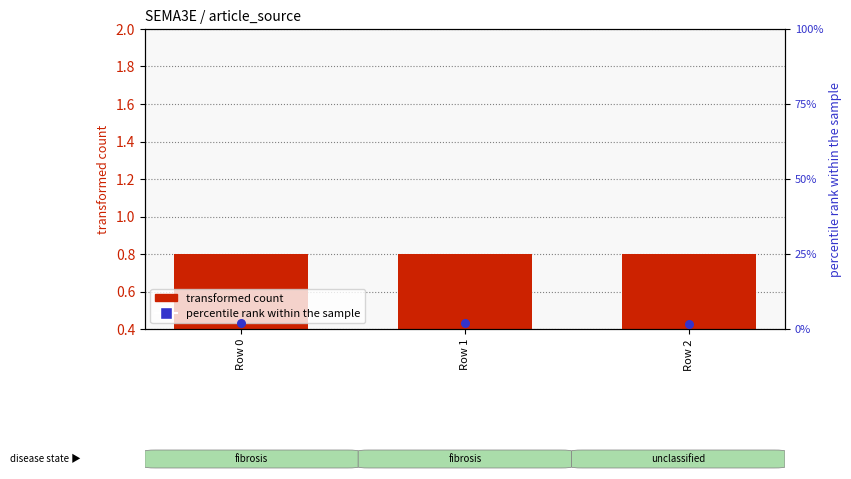

What is the total value across all series at Row 0?

2.7